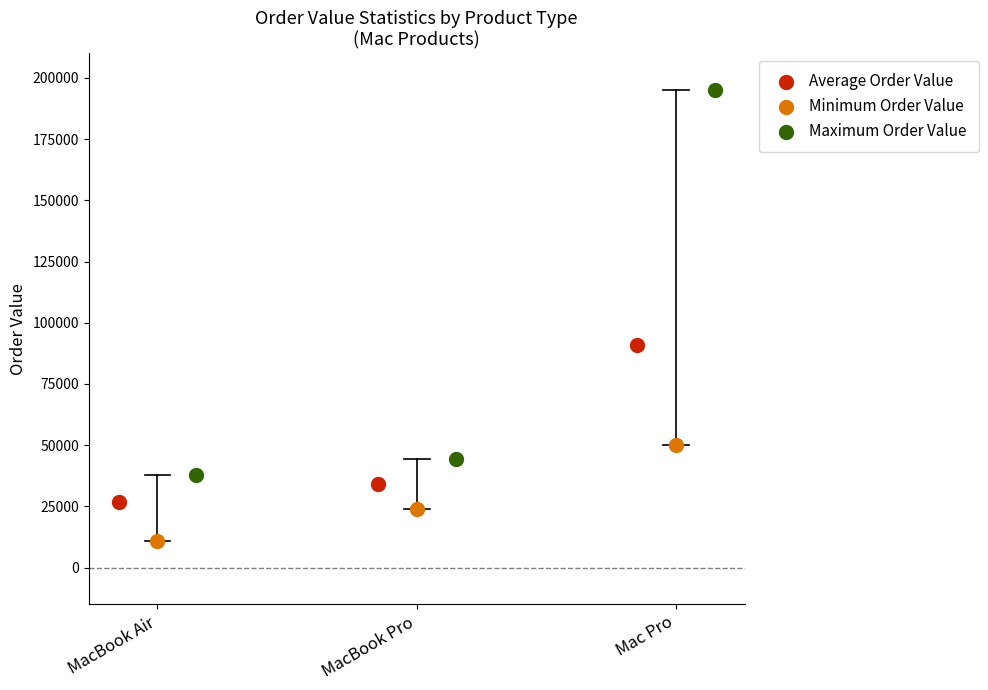

What are all the series names shown in the legend?

Average Order Value, Minimum Order Value, Maximum Order Value